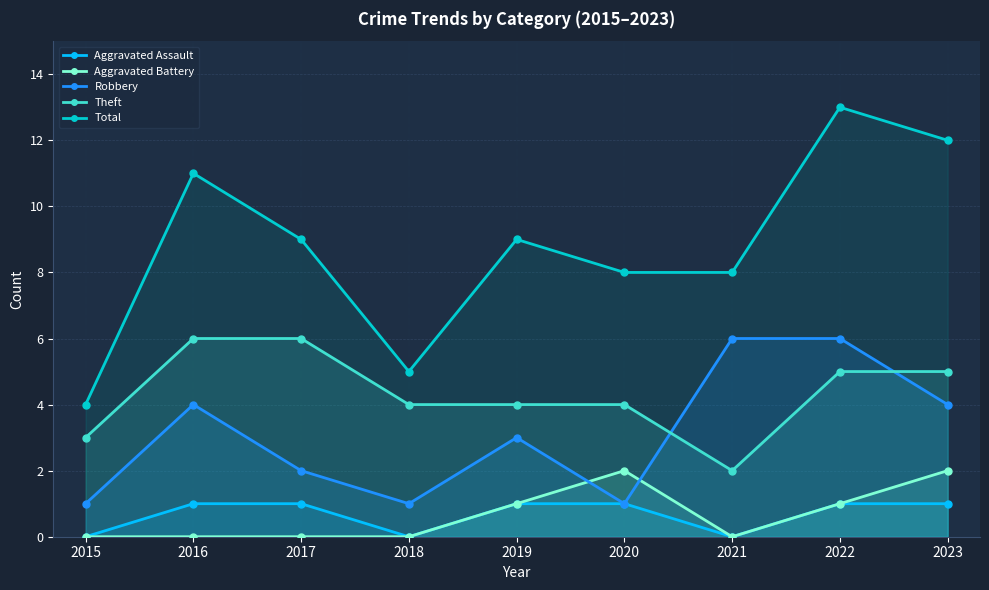

Rank the categories by Aggravated Battery value from lowest to highest.

2015, 2016, 2017, 2018, 2021, 2019, 2022, 2020, 2023